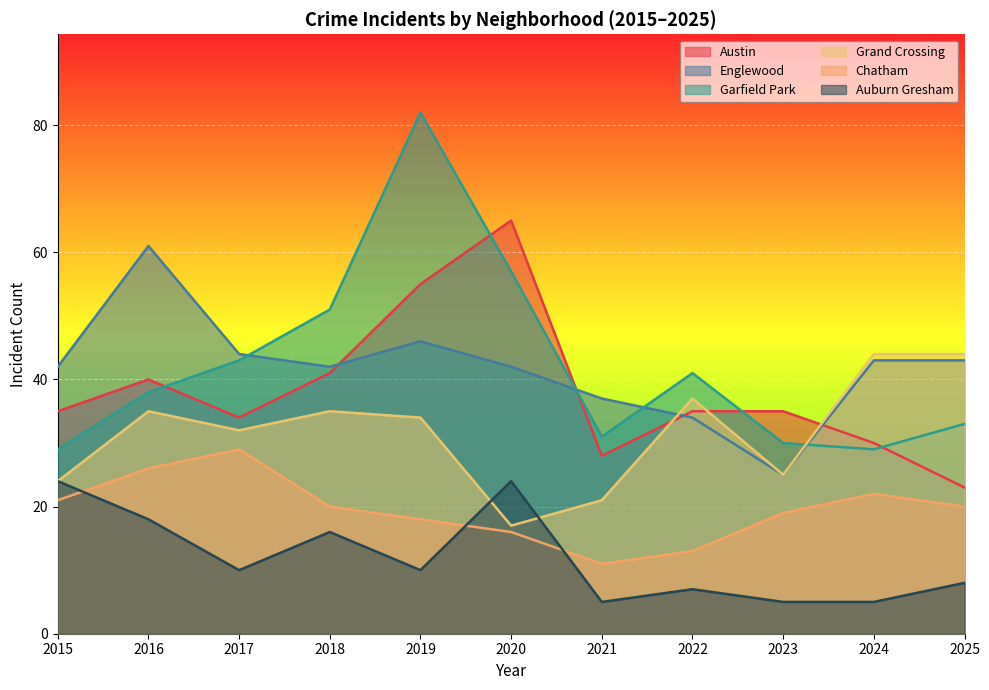

How many series are shown in this chart?

6